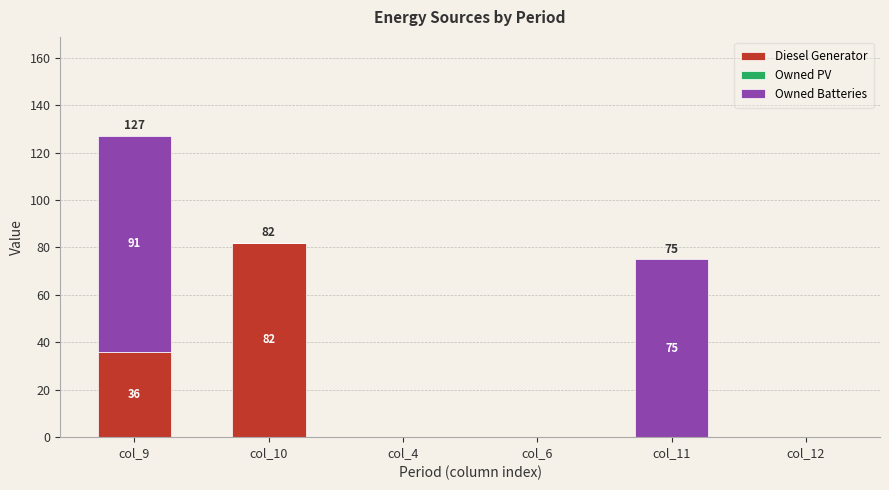

The value of Diesel Generator at col_4 is 0. True or false?

True